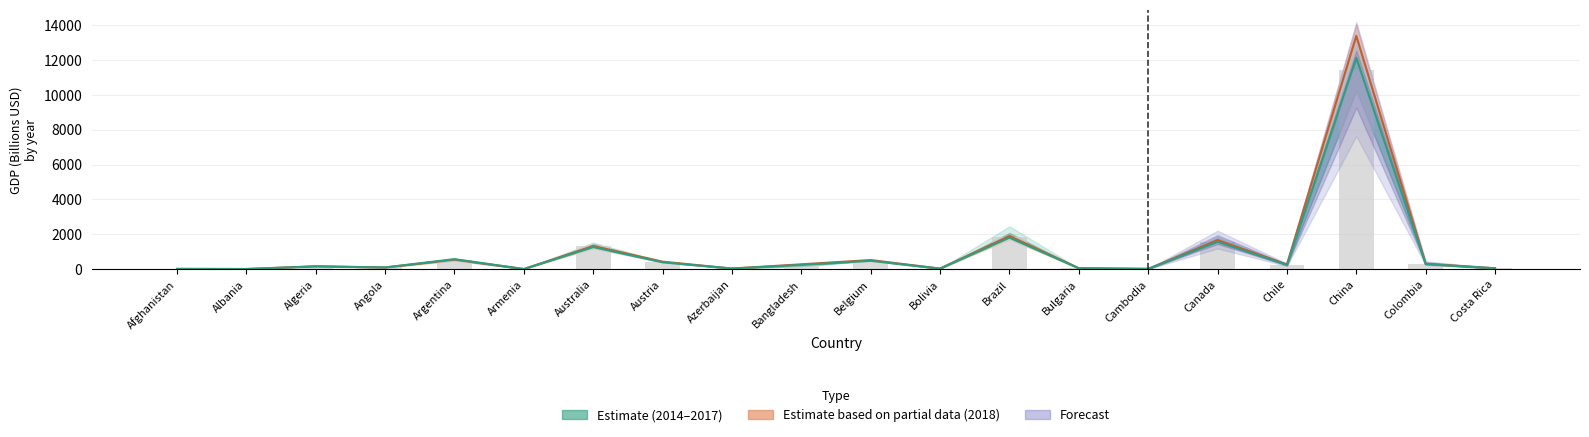

What position from the left is Belgium?

11